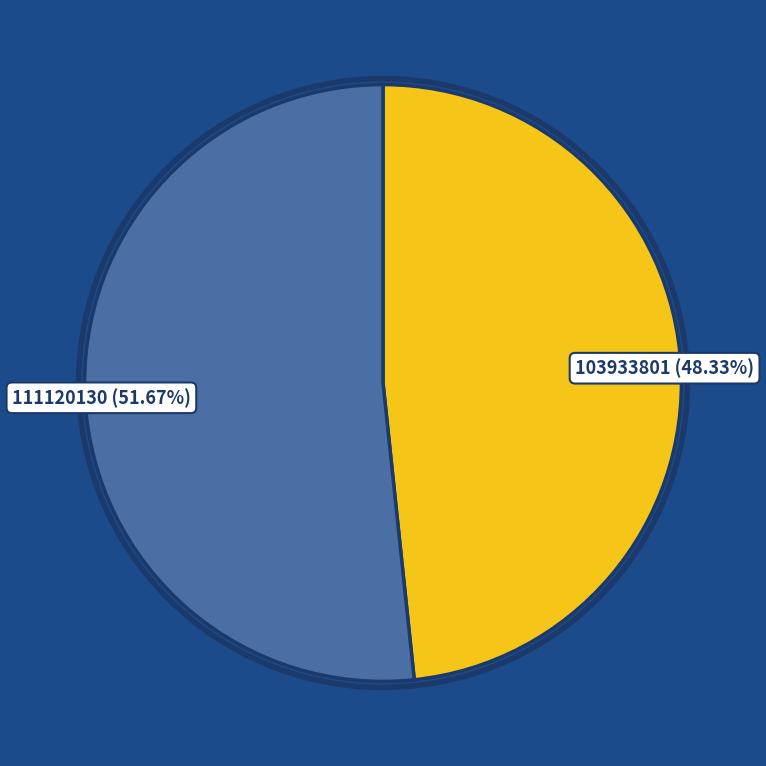

What is the ratio of the value at 111120130 to the value at 103933801?

1.1